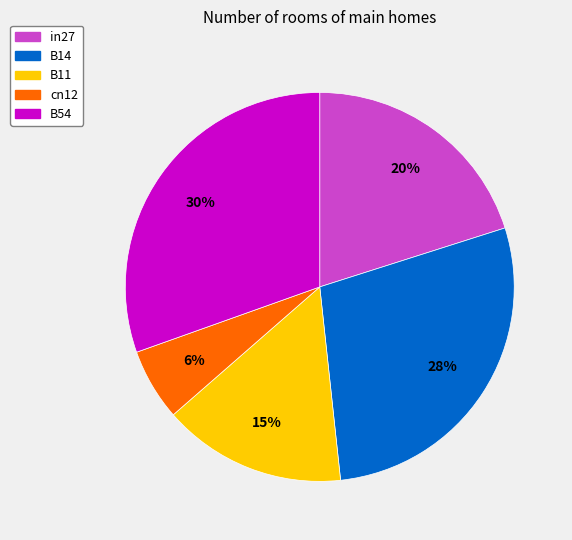

Combined, do in27 and B14 account for over 50%?

No